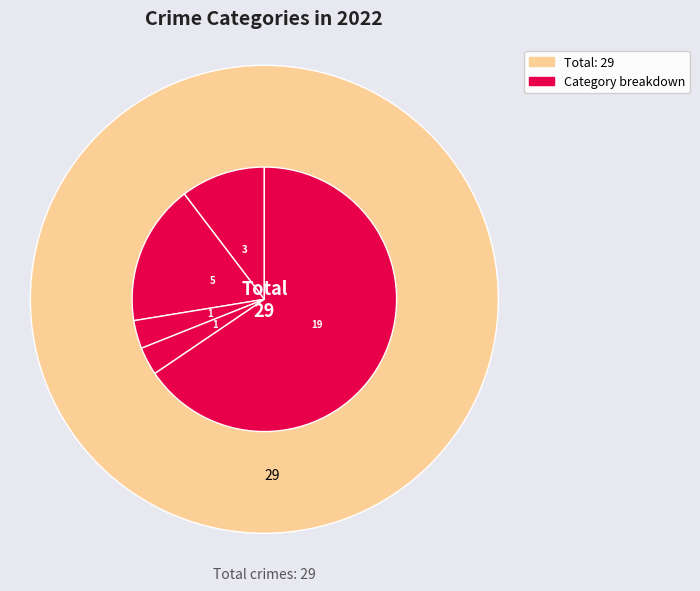

Combined, what portion of the pie is Criminal Sexual Assault and Aggravated Assault?

13.8%